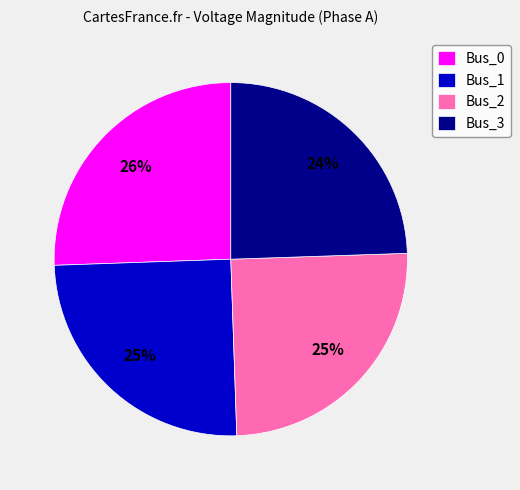

To the nearest percent, what is the average slice percentage?

25%